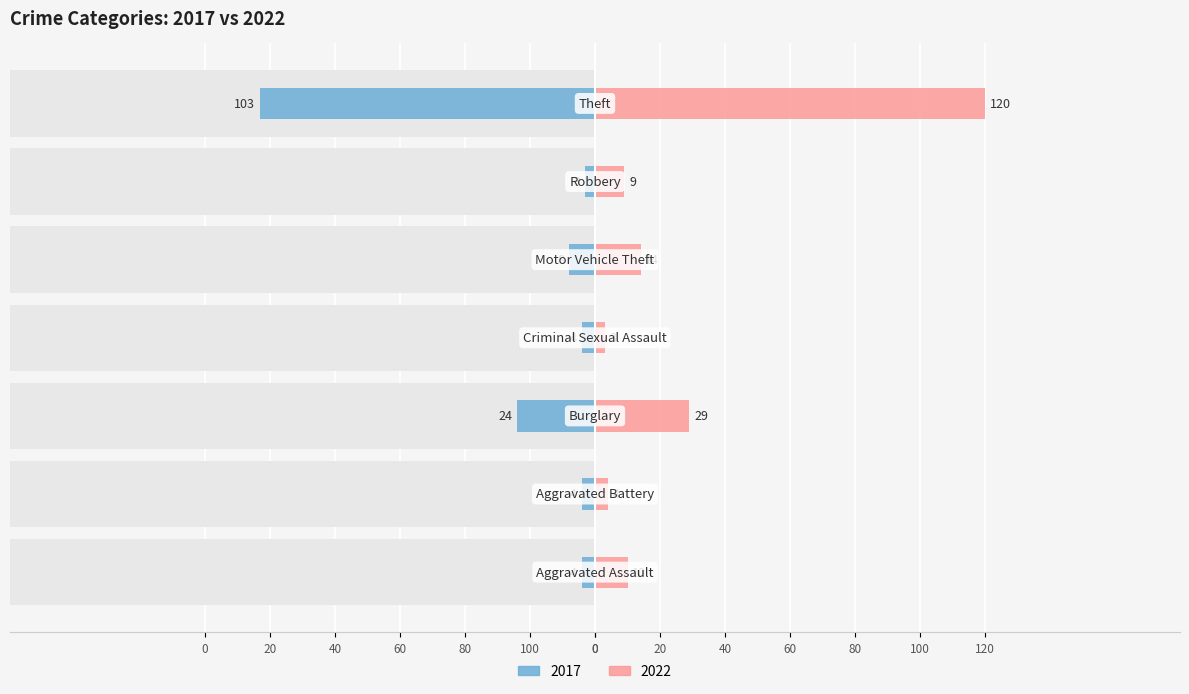

List the series in order of their overall mean, lowest first.

2017, 2022